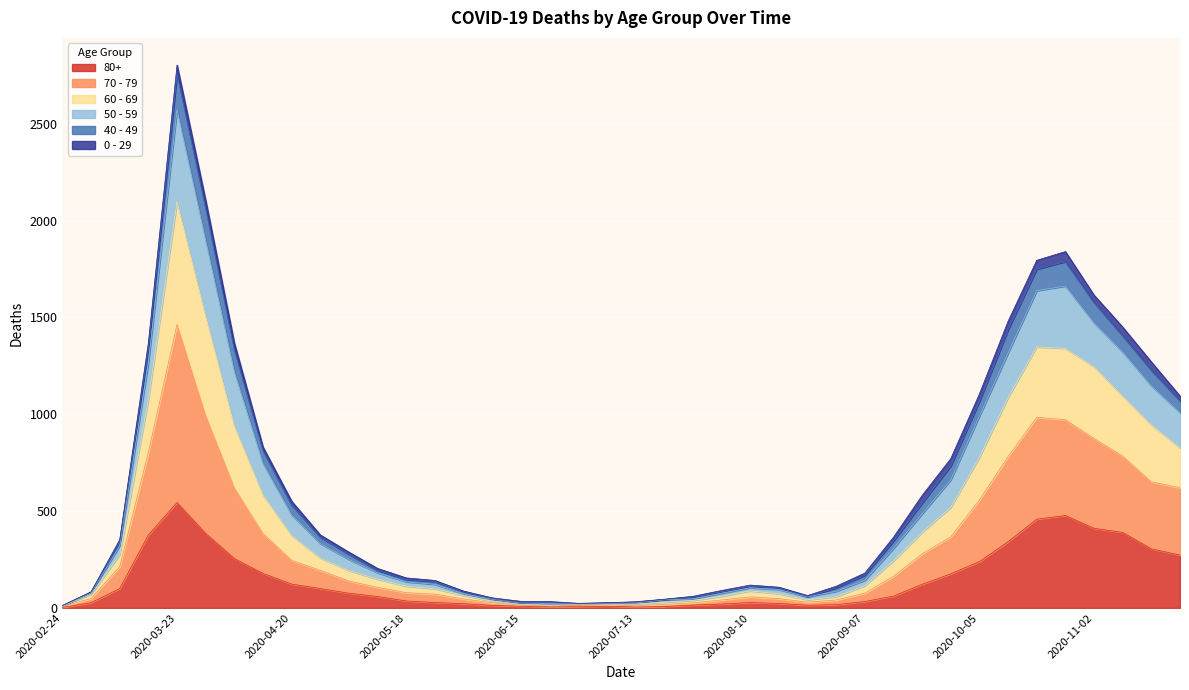

At which category is the sum across all series the highest?

2020-03-23